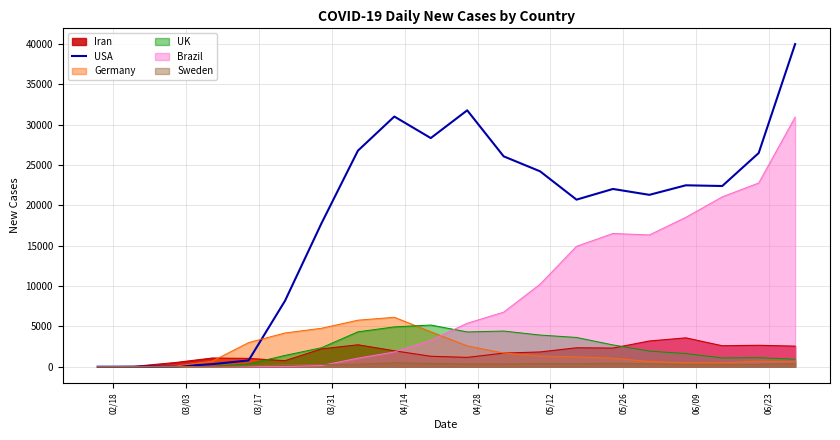

What is the maximum value shown in the chart?

39972